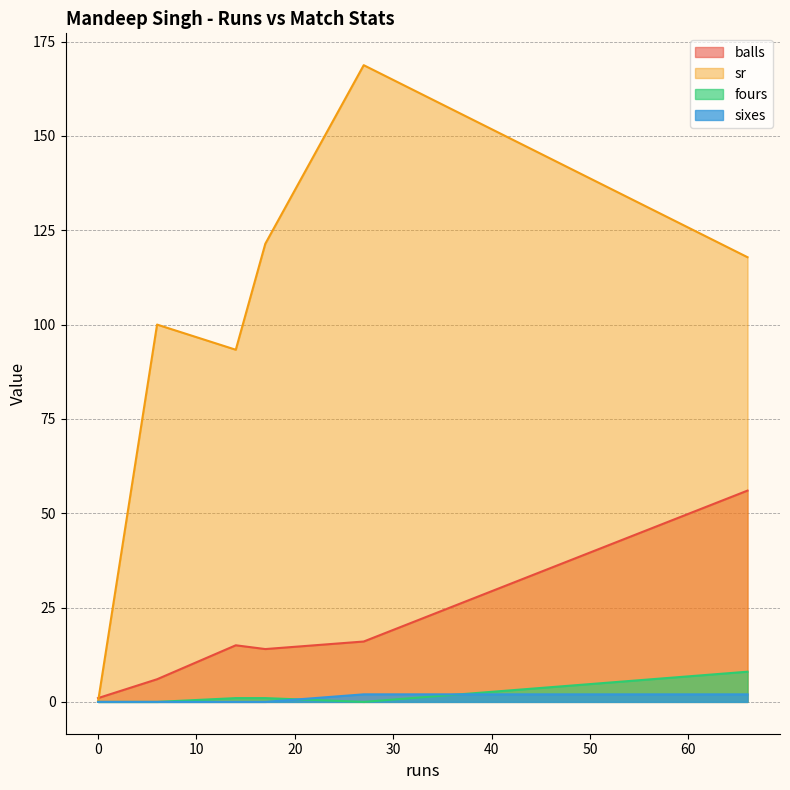

True or false: sixes and sr intersect in this chart.

False